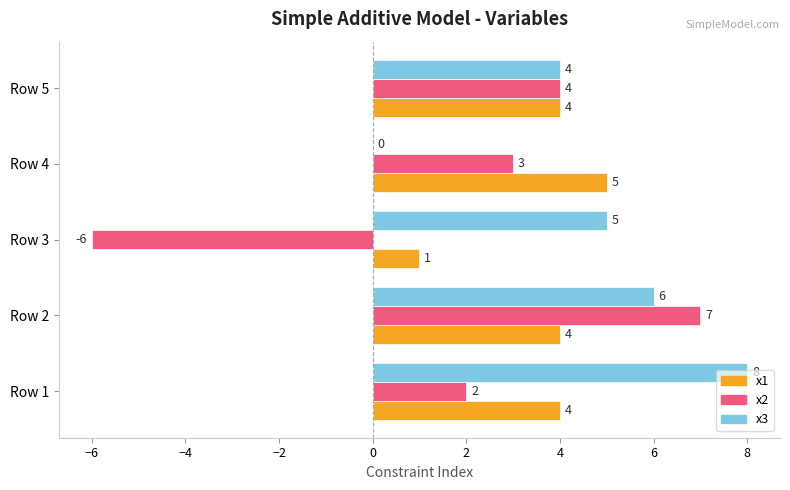

At which label does x1 reach its peak?

Row 4